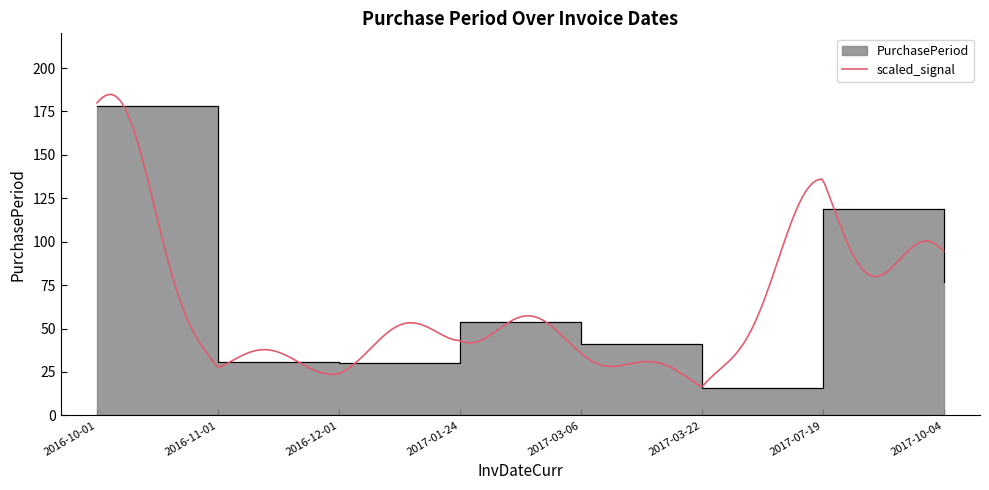

How many data points are less than 54?

4